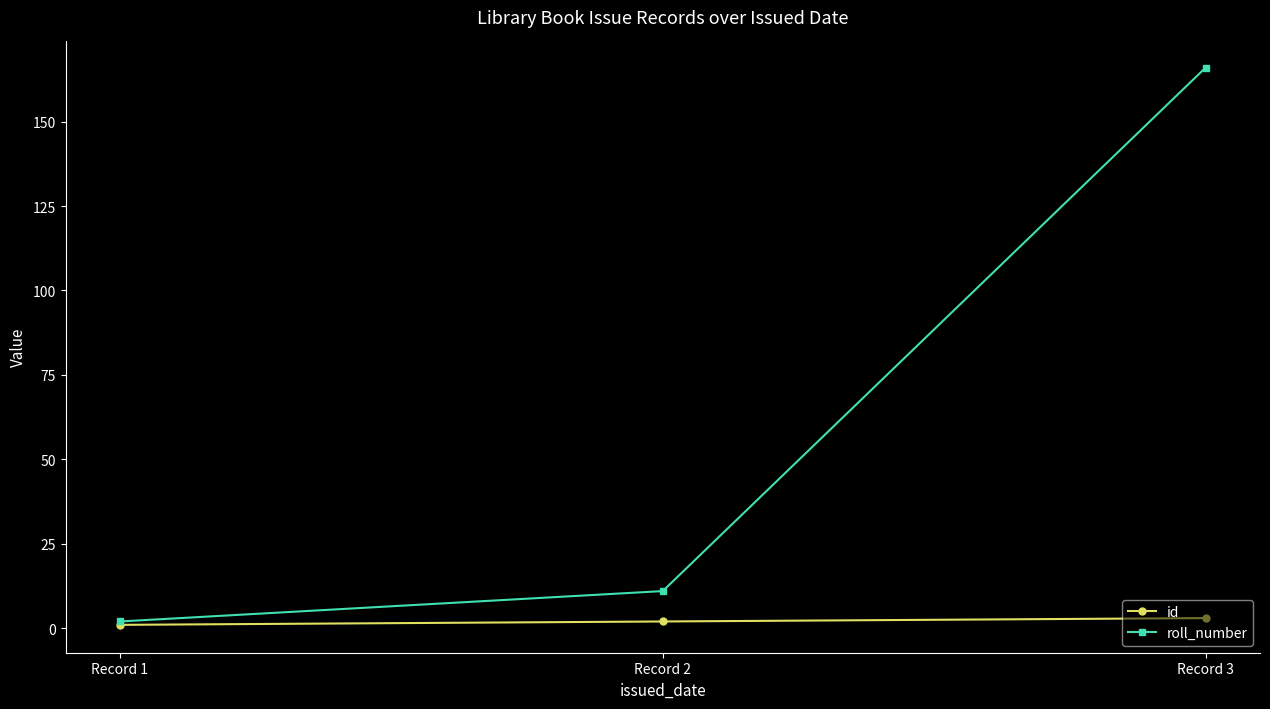

Where is roll_number nearest to the value 84?

Record 2